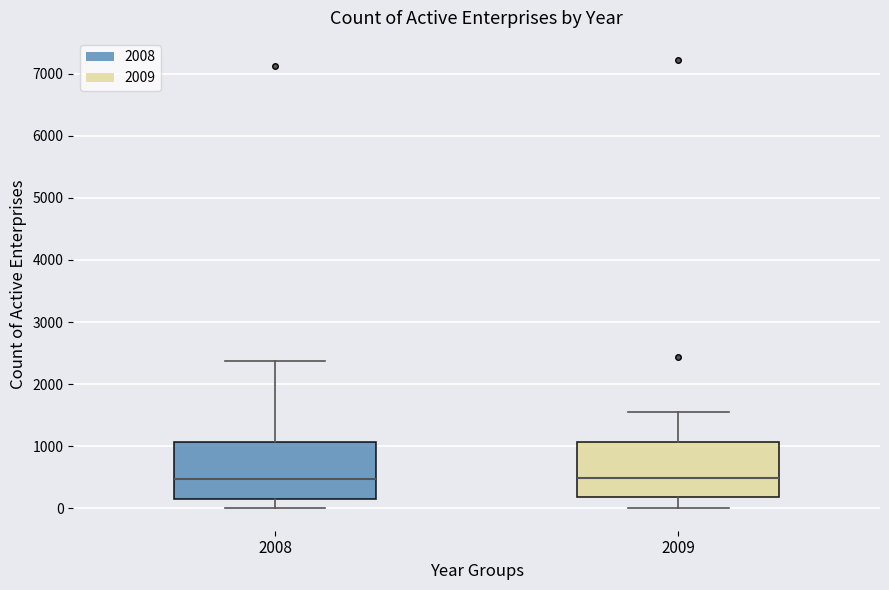

Where does the lower whisker of the box at x = 2008 end on the y-axis? The values are not printed on the chart, so give them approximately, as read against the axis.

0